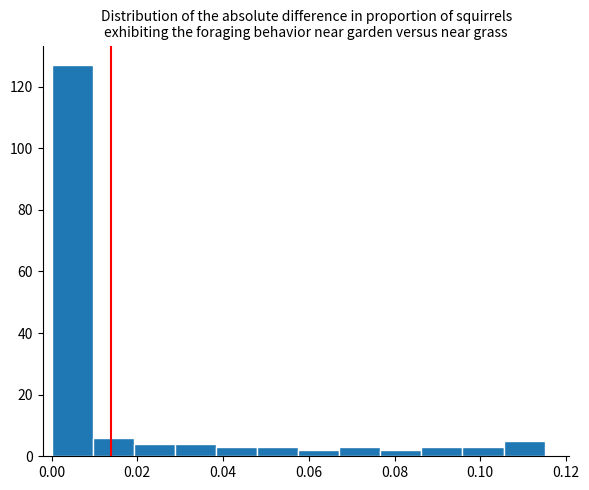

Reading left to right, list every bar in this chart as the range it spans on the x-axis followed by its height. Neither the bar edges nor the heights are printed on the chart, so give them approximately, as read against the axes.

0.000 to 0.010: 128
0.010 to 0.020: 6
0.020 to 0.028: 4
0.028 to 0.038: 4
0.038 to 0.048: 4
0.048 to 0.058: 4
0.058 to 0.068: 2
0.068 to 0.076: 4
0.076 to 0.086: 2
0.086 to 0.096: 4
0.096 to 0.106: 4
0.106 to 0.116: 6